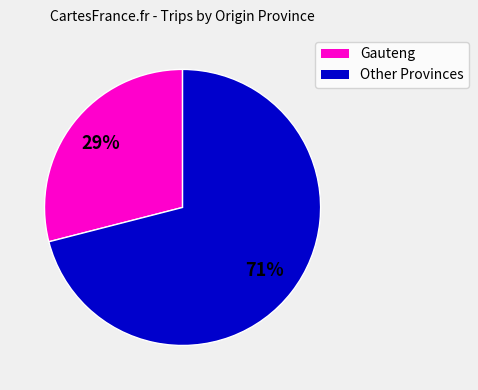

Is there a majority slice in this chart?

Yes